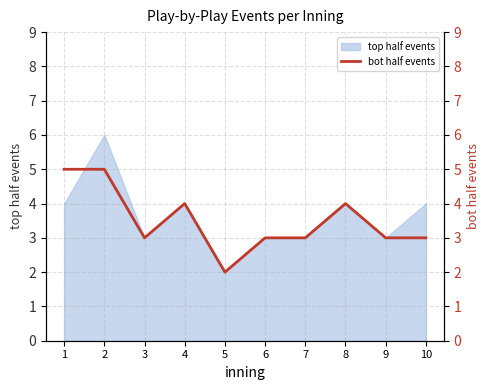

Where does the data first go above 3?

1